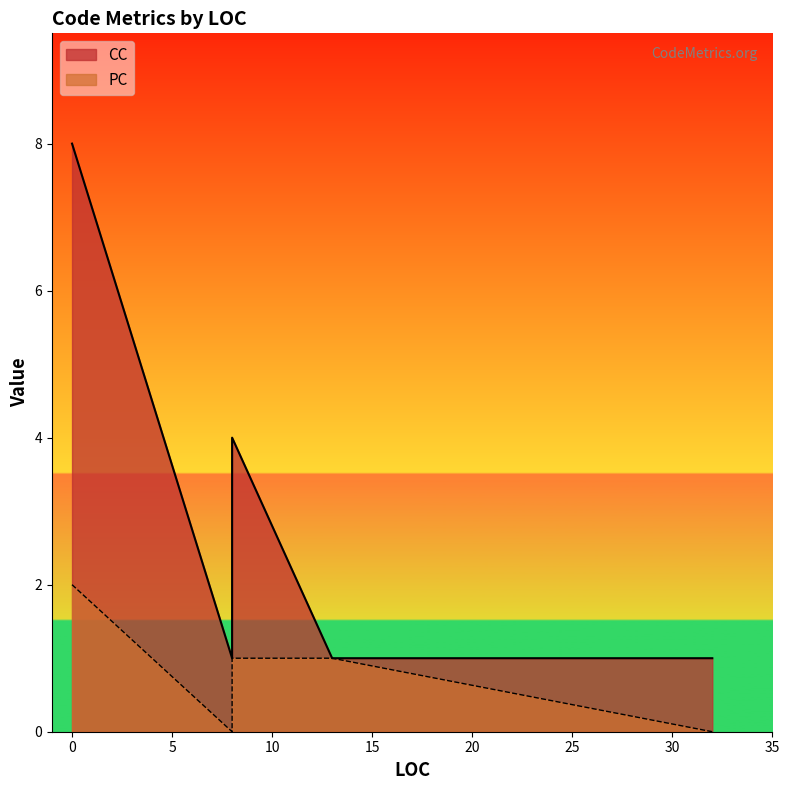

List the series in order of their peak value, lowest first.

PC, CC